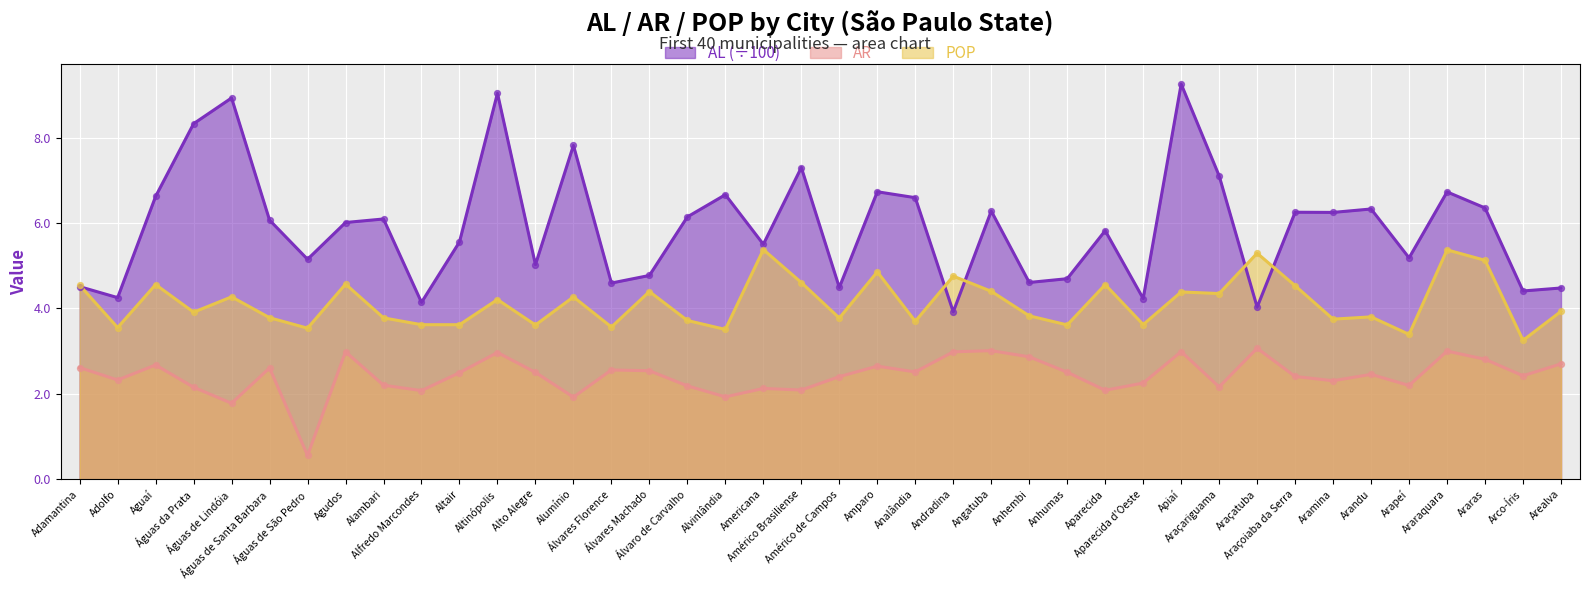

What are all the series names shown in the legend?

AL (÷100), AR, POP